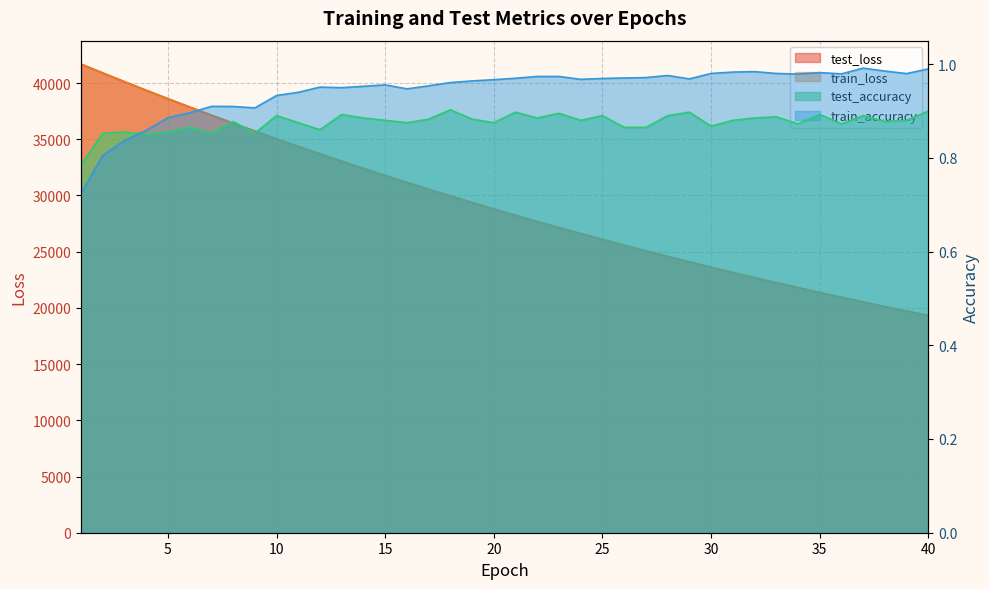

Where is the first local maximum for test_accuracy?

3